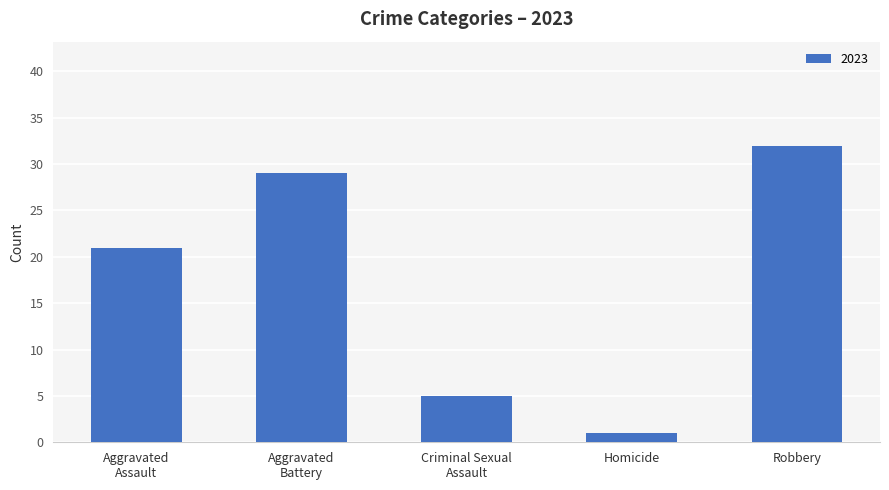

Is it true that the value at Robbery is 32?

True